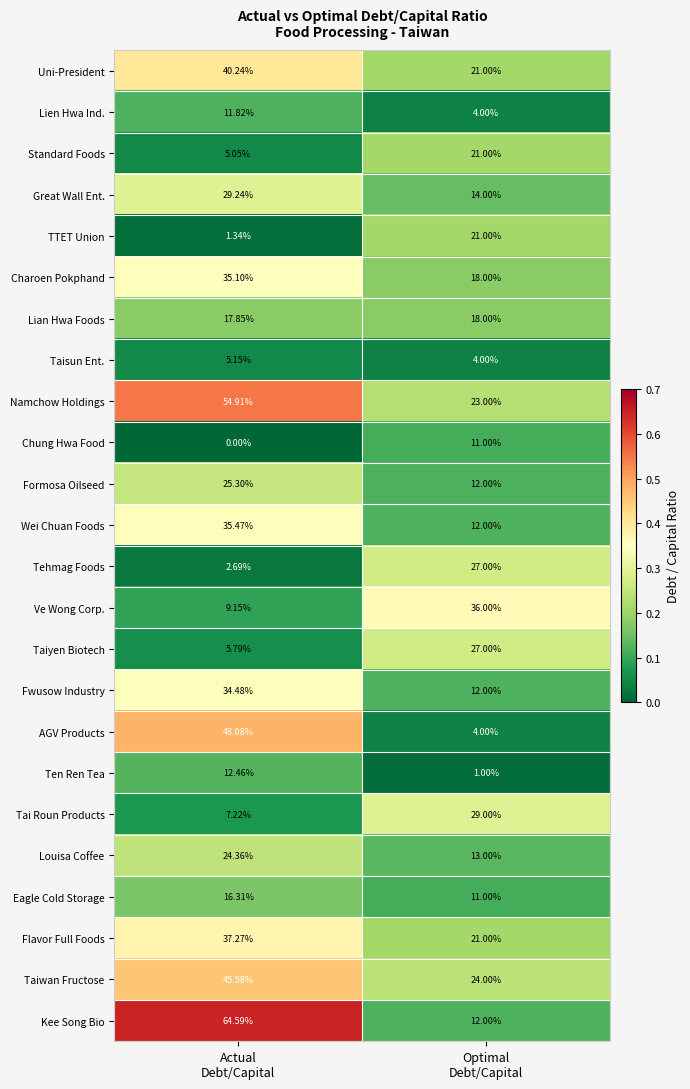

Which series has the widest spread of values?

Kee Song Bio